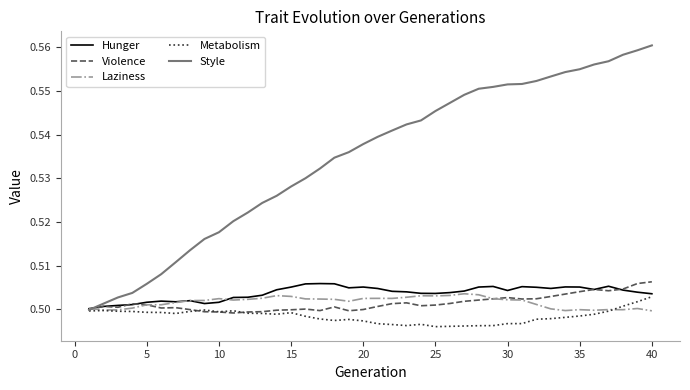

Which series has the largest total across all categories?

Style